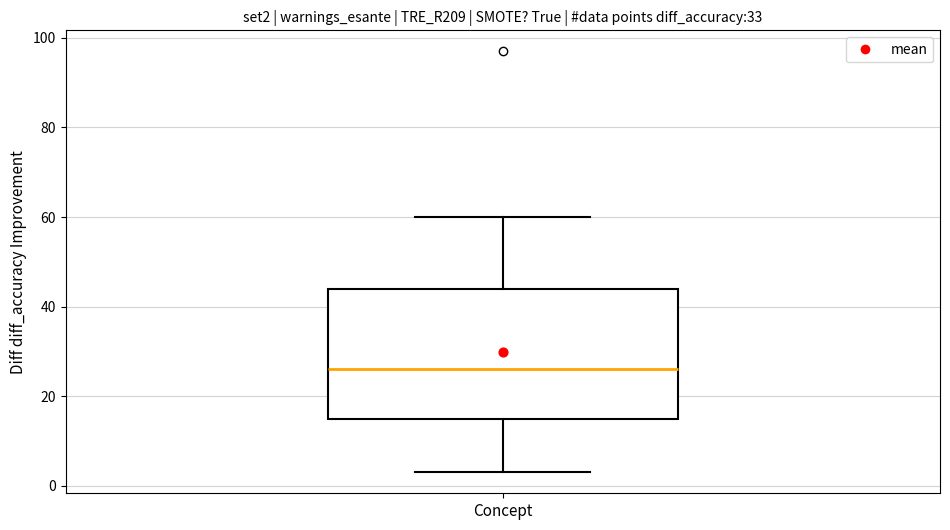

Read this box plot against the y-axis: the position of the median line, the range covered by the box, and the ends of both whiskers. The values are not printed on the chart, so give them approximately, as read against the axis.

median 26, box 16 to 44, whiskers 4 to 60